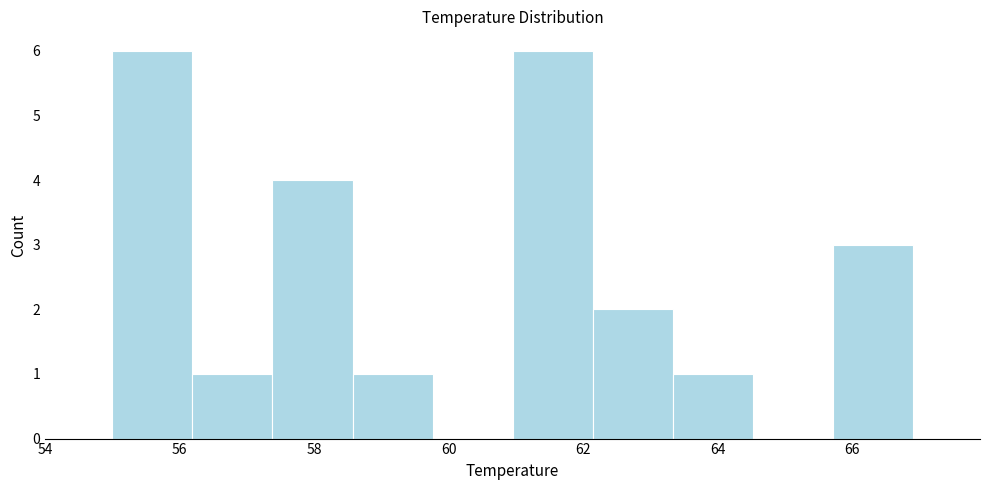

Reading left to right, list every bar in this chart as the range it spans on the x-axis followed by its height. Neither the bar edges nor the heights are printed on the chart, so give them approximately, as read against the axes.

55.0 to 56.2: 6
56.2 to 57.4: 1
57.4 to 58.6: 4
58.6 to 59.8: 1
59.8 to 61.0: 0
61.0 to 62.2: 6
62.2 to 63.4: 2
63.4 to 64.6: 1
64.6 to 65.8: 0
65.8 to 67.0: 3